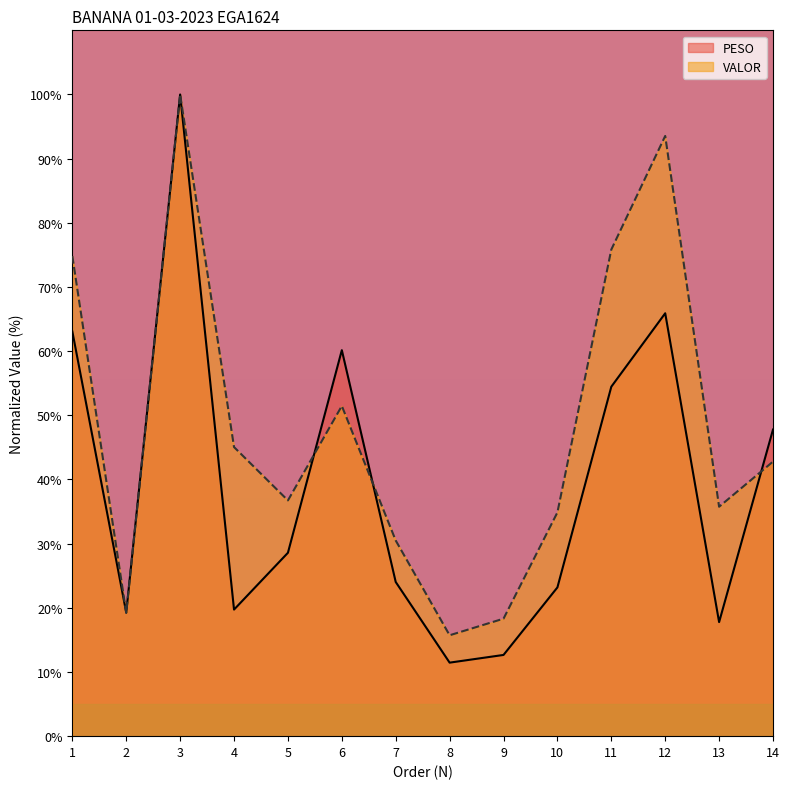

What is the value of the PESO point at the 11th from the left?

54.5